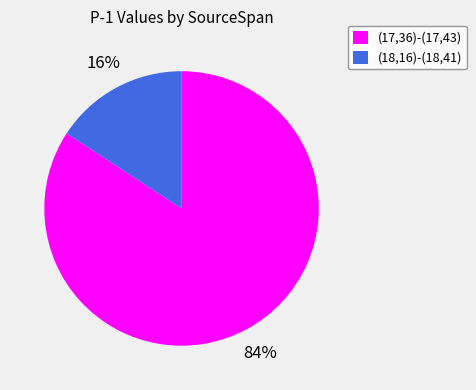

What percentage is the (17,36)-(17,43) slice, to the nearest percent?

84%